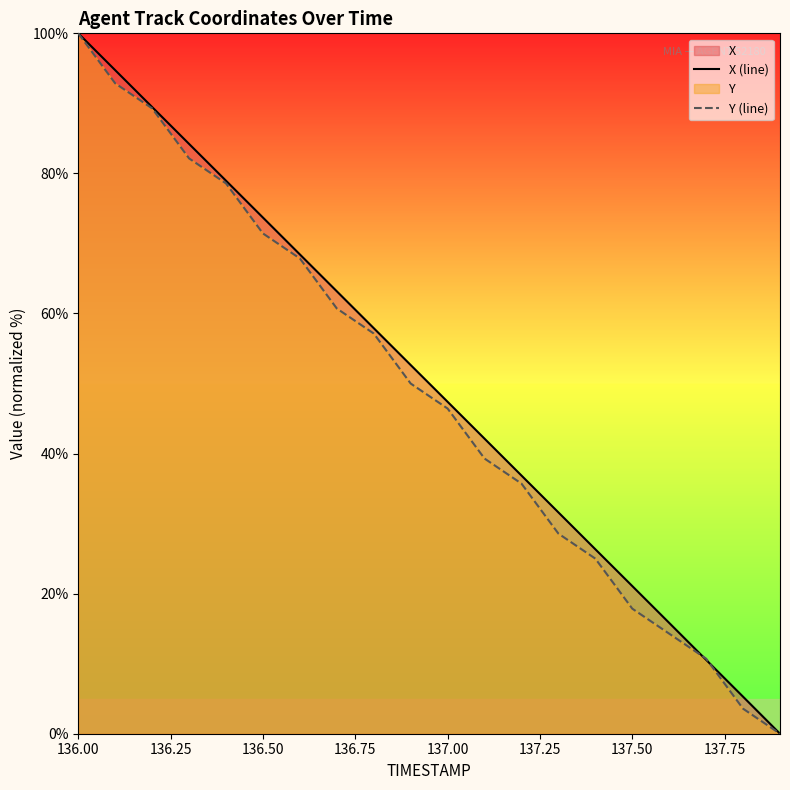

Reading left to right, extract all data points from this chart.

X (line): 100.0	94.7	89.5	84.2	79.0	73.7	68.4	63.2	57.9	52.6	47.4	42.1	36.9	31.6	26.3	21.1	15.8	10.5	5.3	0.0
Y (line): 100.0	92.9	89.3	82.1	78.6	71.4	67.9	60.7	57.1	50.0	46.4	39.3	35.7	28.6	25.0	17.9	14.3	10.7	3.6	0.0